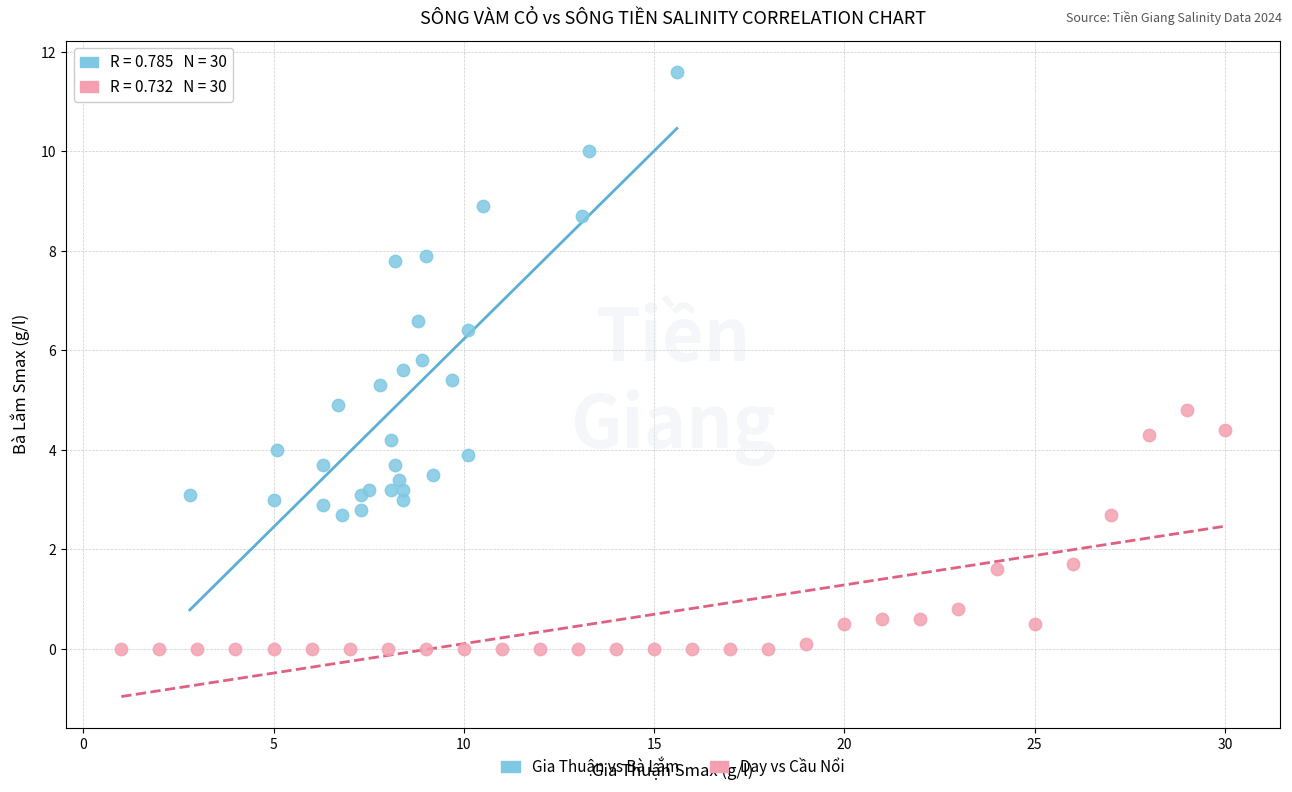

Which series contains the lowest Y value?

Day vs Cầu Nổi